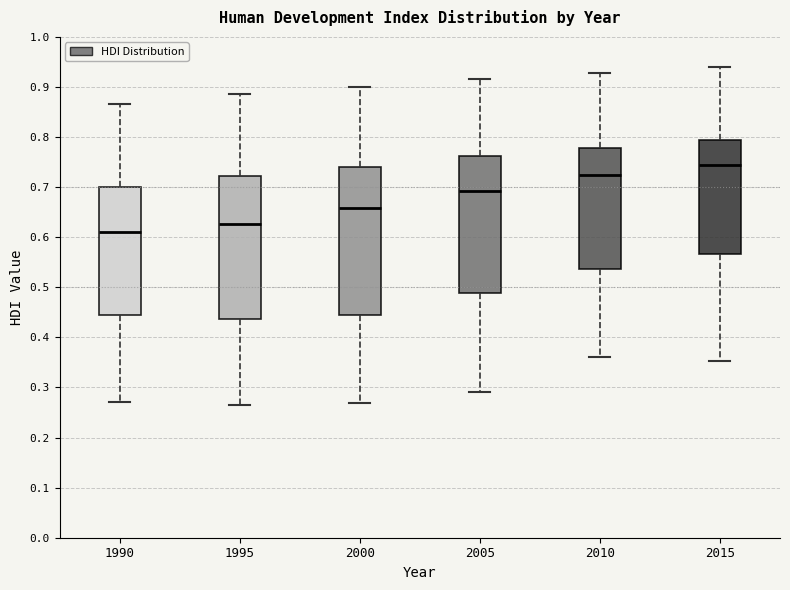

Which box is the tallest, from its lower edge to its upper edge?

2000